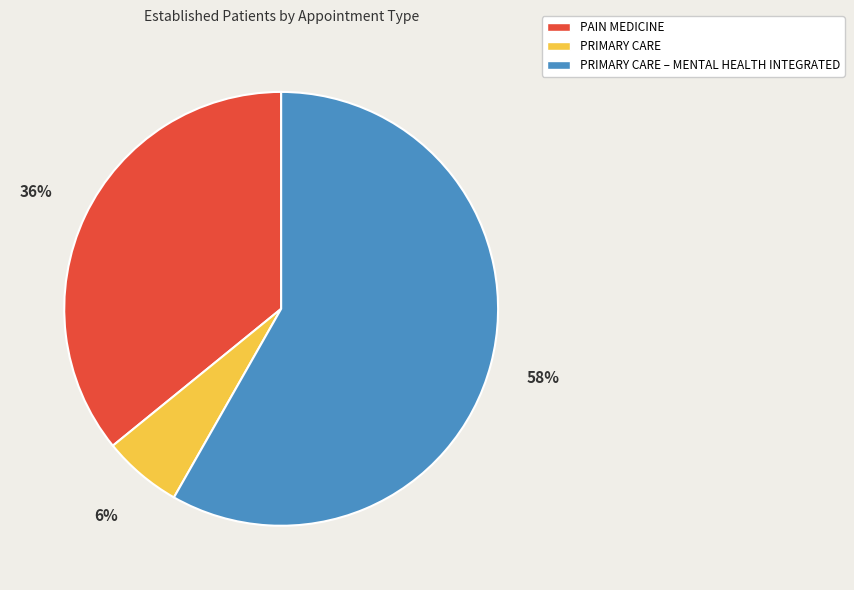

Is the sum of PRIMARY CARE and PRIMARY CARE – MENTAL HEALTH INTEGRATED greater than half?

Yes